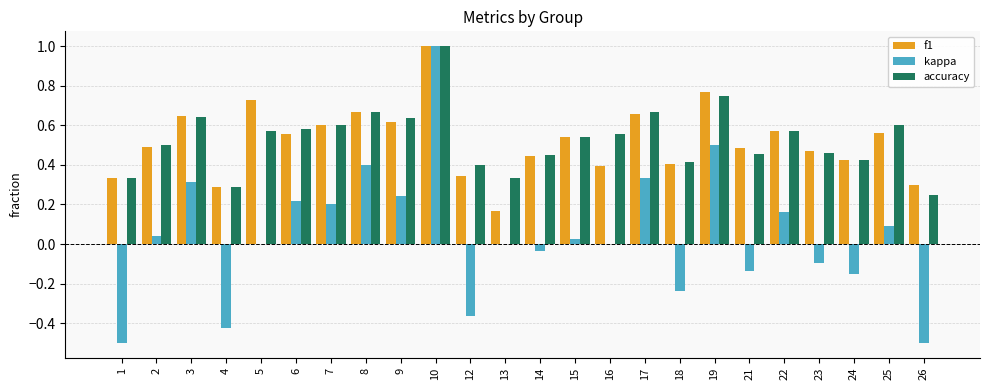

Is the value of f1 at 14 greater than the value of kappa at 17?

Yes